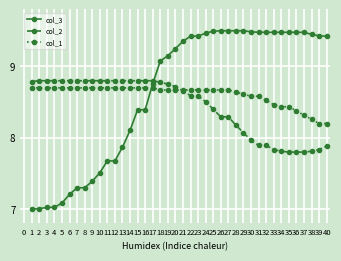

After their last crossing, which series has the higher values: col_3 or col_1?

col_3